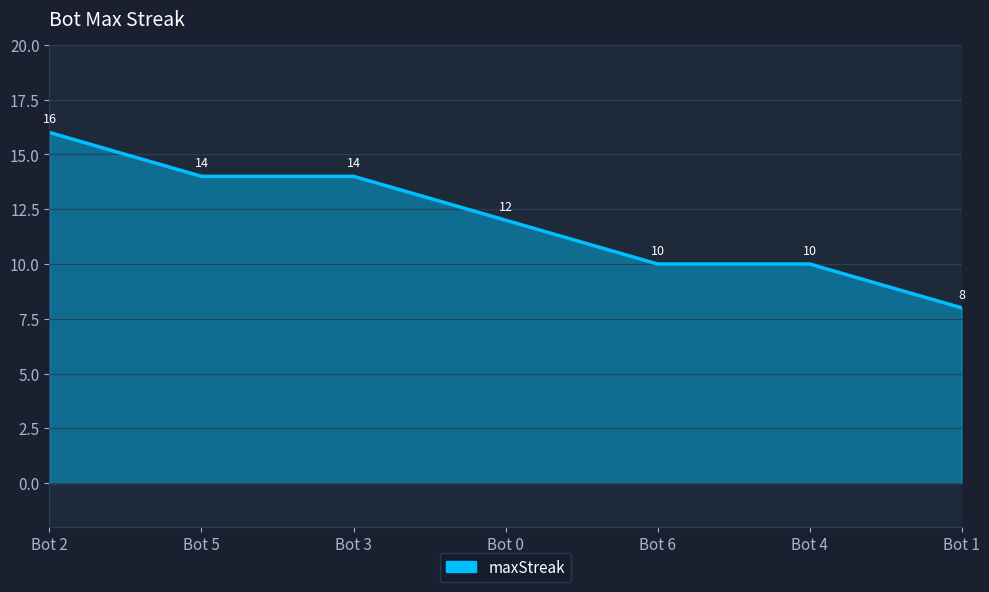

Reading left to right, what are all the values shown in this chart?

Bot 2=16	Bot 5=14	Bot 3=14	Bot 0=12	Bot 6=10	Bot 4=10	Bot 1=8